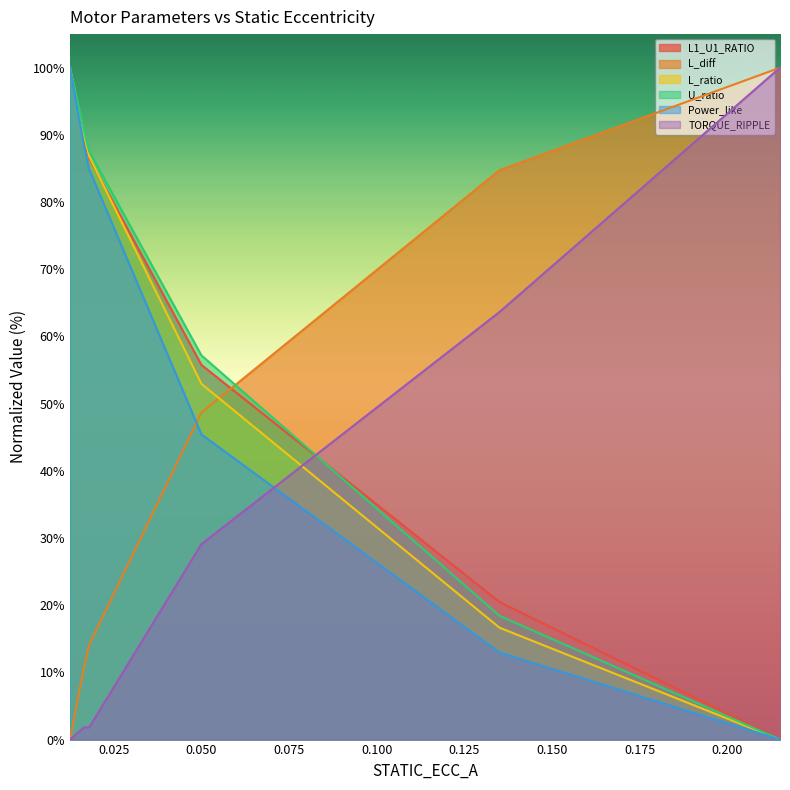

How many times do L1_U1_RATIO and L_ratio cross each other?

1